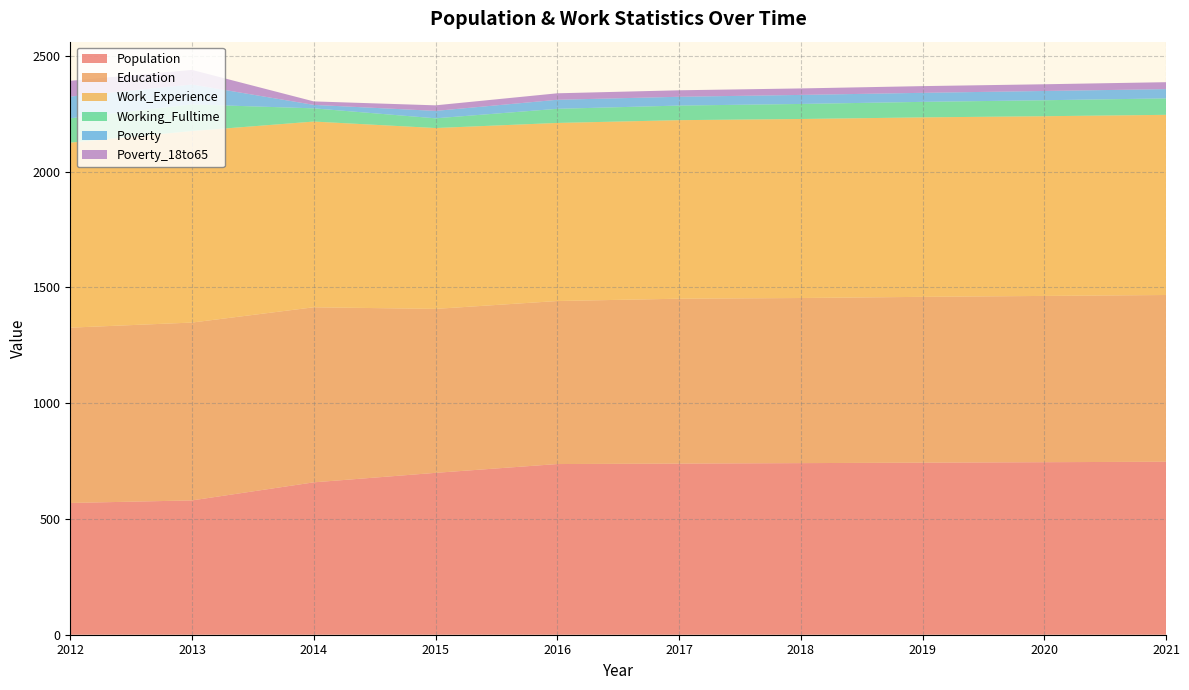

Reading left to right, what are all the values shown in this chart?

Population: 2012=569	2013=580	2014=658	2015=699	2016=737	2017=739	2018=741	2019=743	2020=745	2021=747
Education: 2012=757	2013=768	2014=756	2015=708	2016=704	2017=712	2018=713	2019=716	2020=718	2021=720
Work_Experience: 2012=799	2013=827	2014=802	2015=781	2016=769	2017=771	2018=773	2019=775	2020=776	2021=778
Working_Fulltime: 2012=105	2013=115	2014=57	2015=42	2016=61	2017=63	2018=65	2019=67	2020=69	2021=71
Poverty: 2012=94	2013=86	2014=15	2015=32	2016=39	2017=38	2018=39	2019=39	2020=40	2021=40
Poverty_18to65: 2012=68	2013=63	2014=15	2015=24	2016=28	2017=28	2018=28	2019=29	2020=29	2021=30